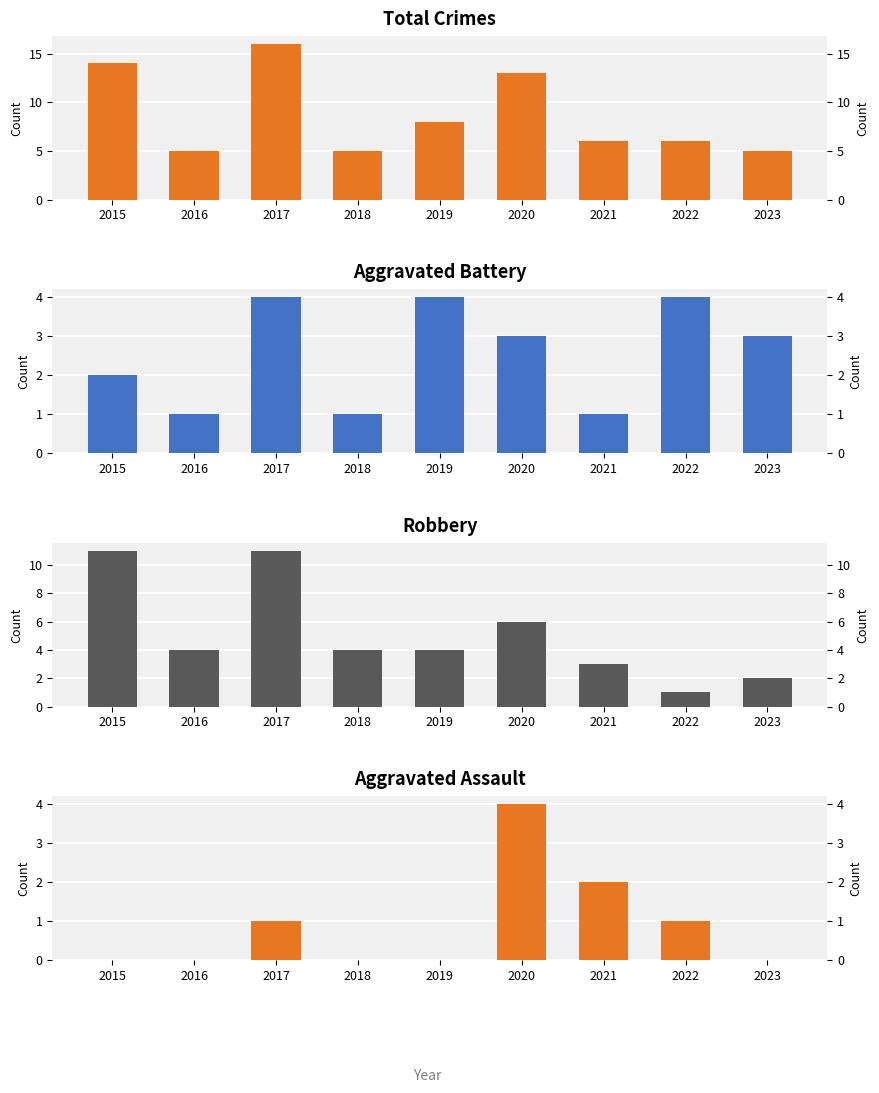

Is it true that Aggravated Assault equals 0 at 2015?

True